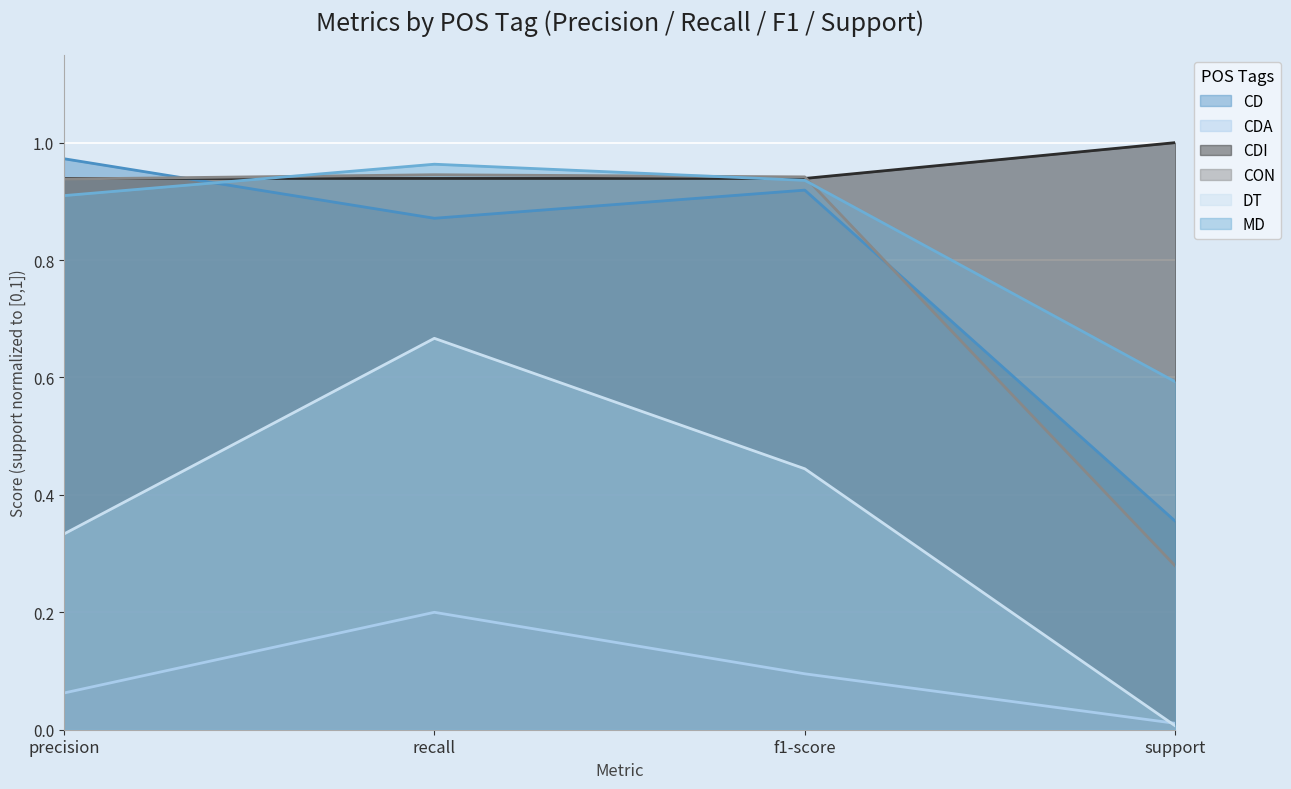

Where is the first local maximum for CON?

f1-score